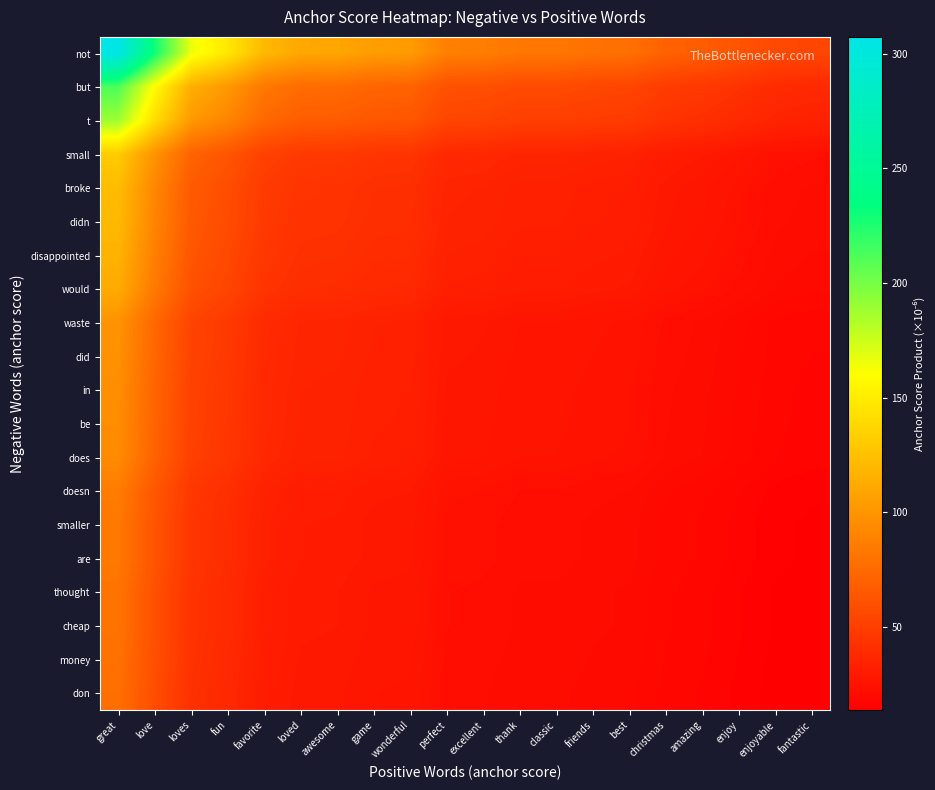

What is the spread (max minus min) of values at best?

58.2